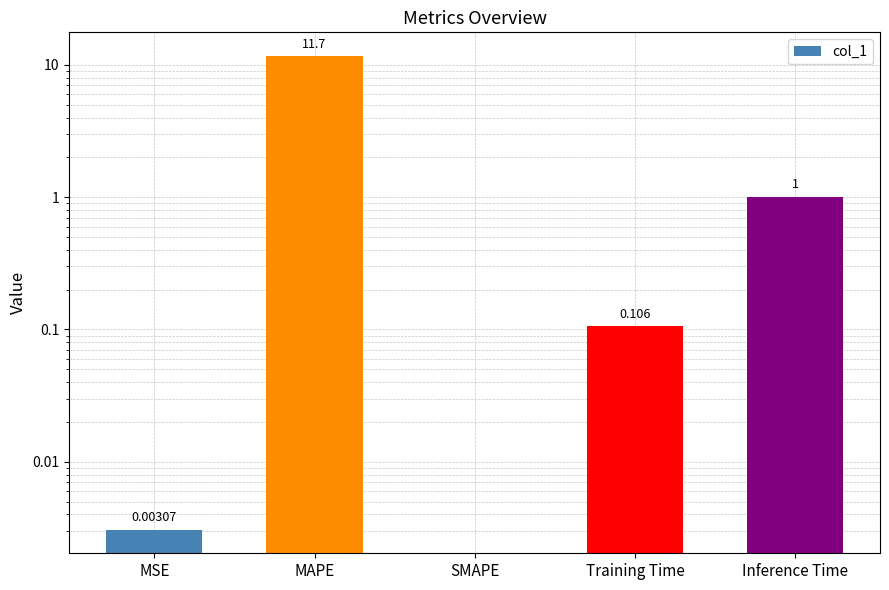

Which category has the highest value across all series?

MAPE